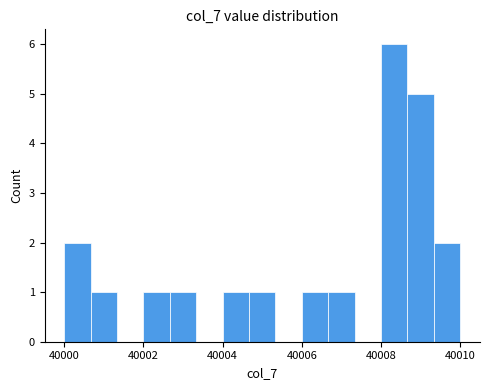

Around what value on the x-axis is the tallest bar? Give the approximate position of its centre, as read against the axis.

40008.4